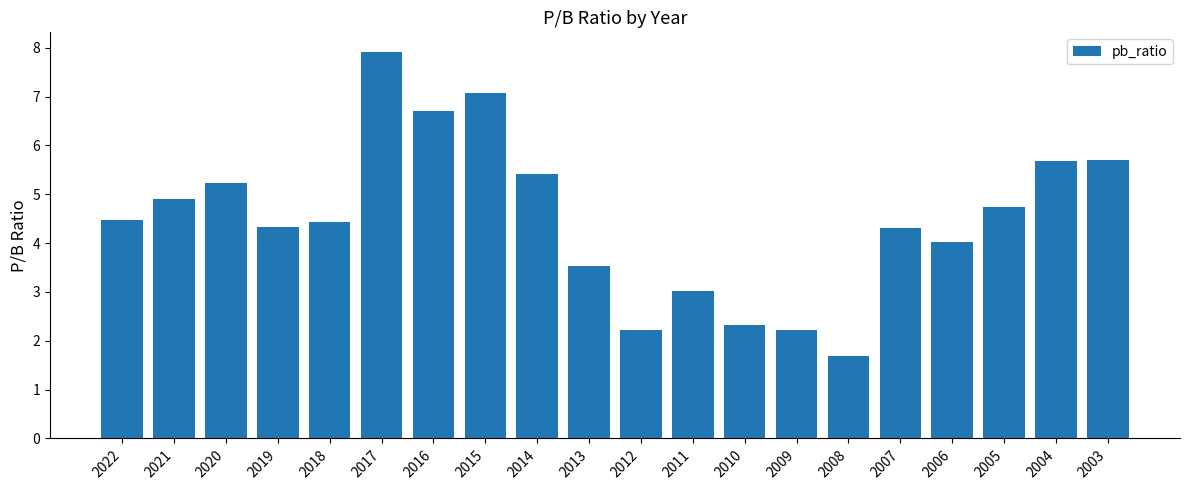

What is the sum of the values at 2014 and 2022?

9.9